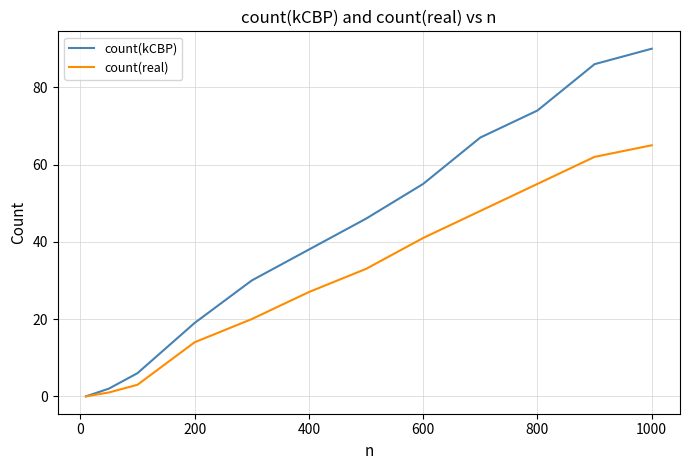

Which series has the largest total across all categories?

count(kCBP)